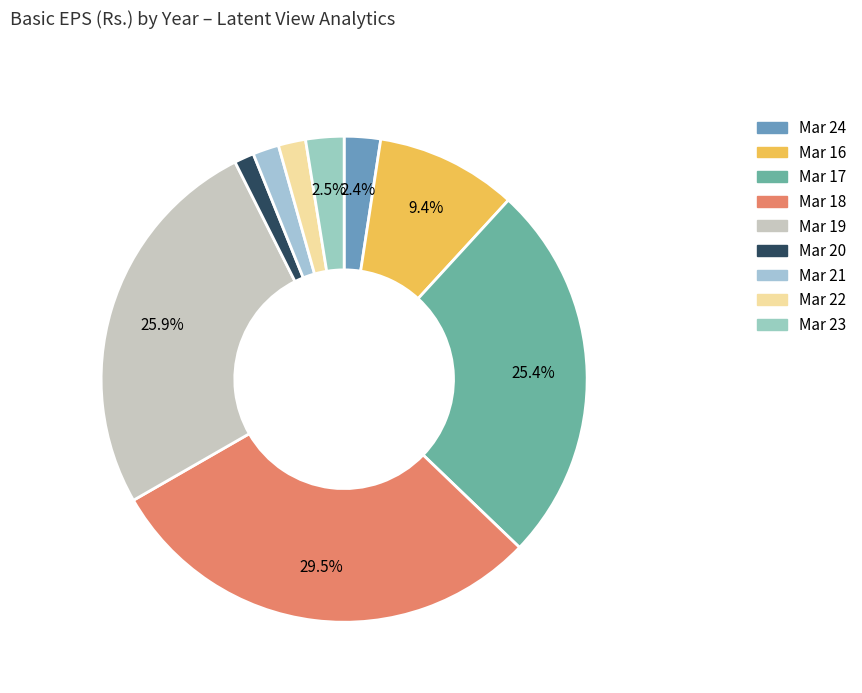

Combined, what portion of the pie is Mar 23 and Mar 16?

11.9%